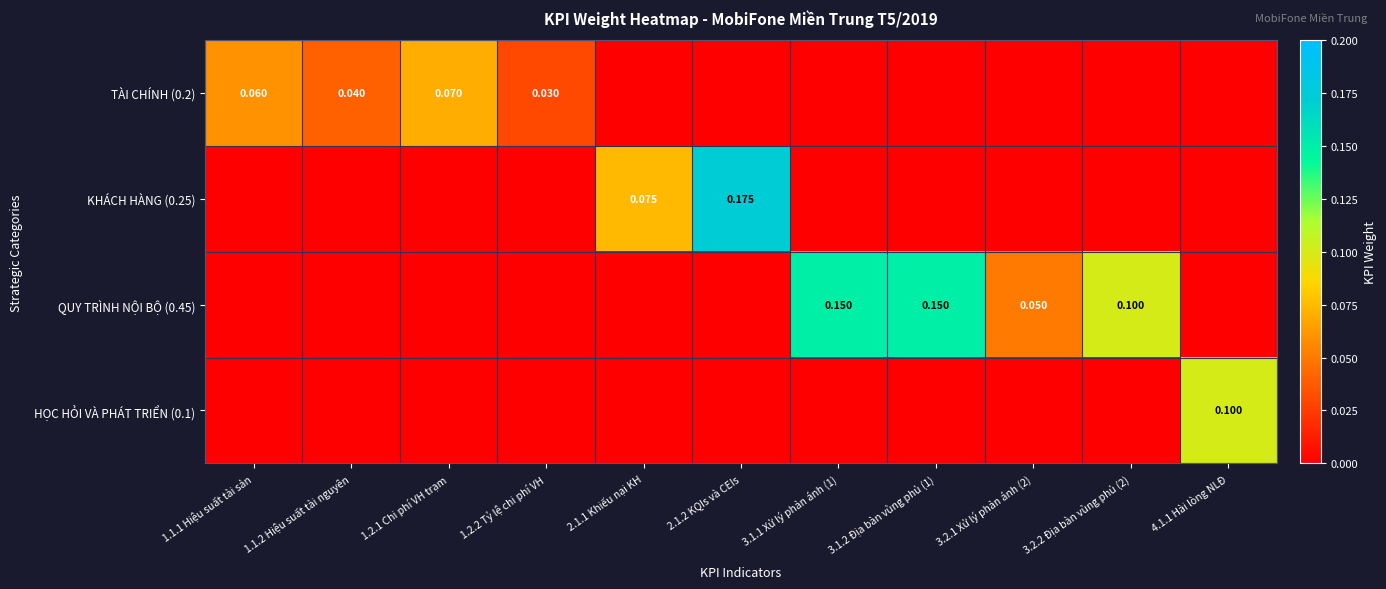

List the series in order of their peak value, lowest first.

TÀI CHÍNH (0.2), HỌC HỎI VÀ PHÁT TRIỂN (0.1), QUY TRÌNH NỘI BỘ (0.45), KHÁCH HÀNG (0.25)